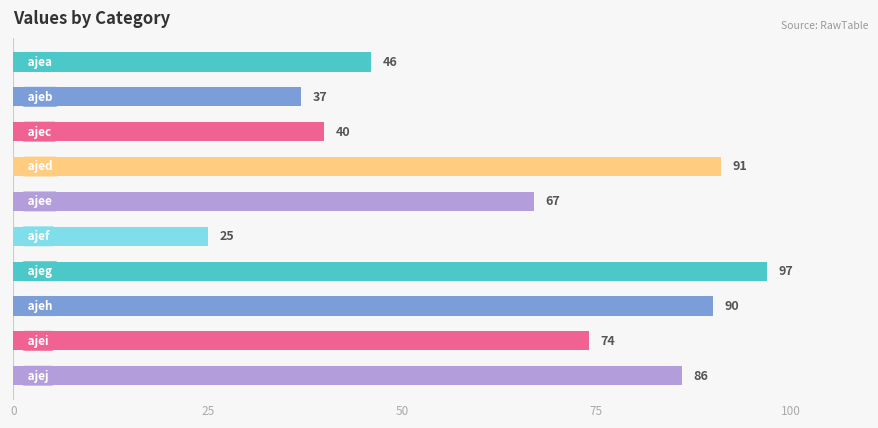

What is the difference between the maximum and minimum values?

72